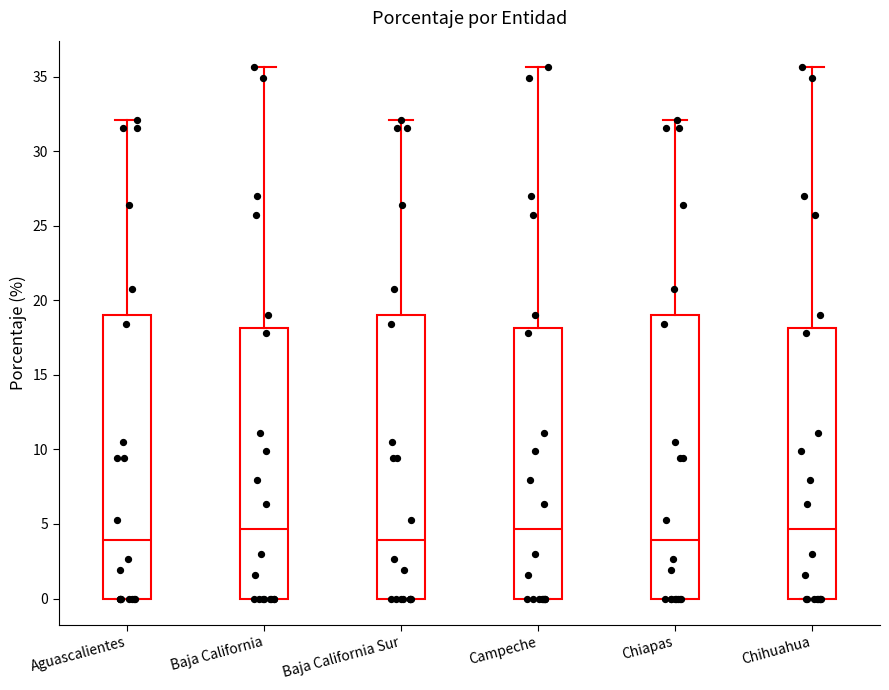

Reading left to right, transcribe this box plot: for each box, give where its median line is, the range the box spans, and where its two whiskers end, as read against the y-axis. The values are not printed on the chart, so give them approximately, as read against the axis.

Aguascalientes: median 4.0, box 0.0 to 19.0, whiskers 0.0 to 32.0
Baja California: median 4.5, box 0.0 to 18.0, whiskers 0.0 to 35.5
Baja California Sur: median 4.0, box 0.0 to 19.0, whiskers 0.0 to 32.0
Campeche: median 4.5, box 0.0 to 18.0, whiskers 0.0 to 35.5
Chiapas: median 4.0, box 0.0 to 19.0, whiskers 0.0 to 32.0
Chihuahua: median 4.5, box 0.0 to 18.0, whiskers 0.0 to 35.5